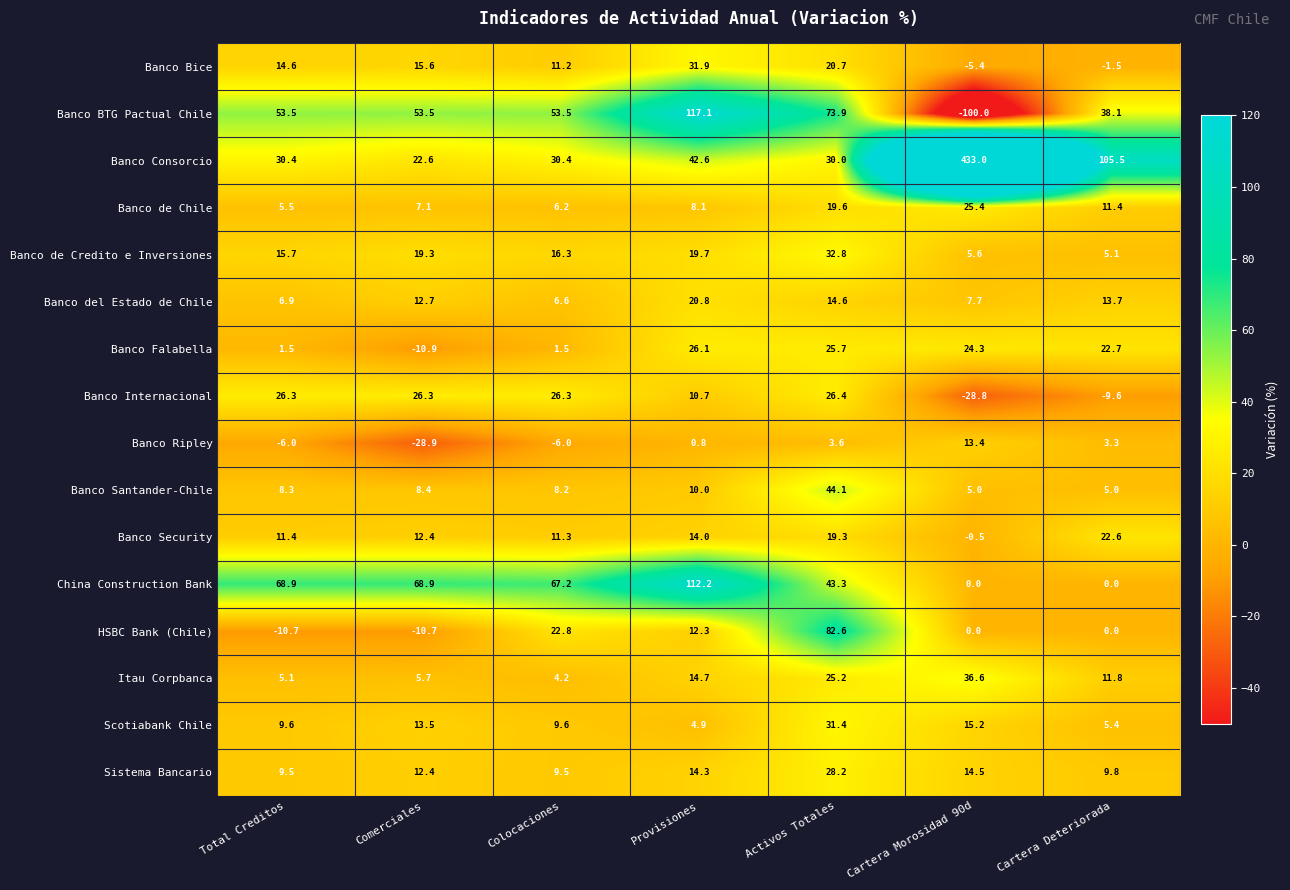

How many values in Banco Bice are above zero?

5